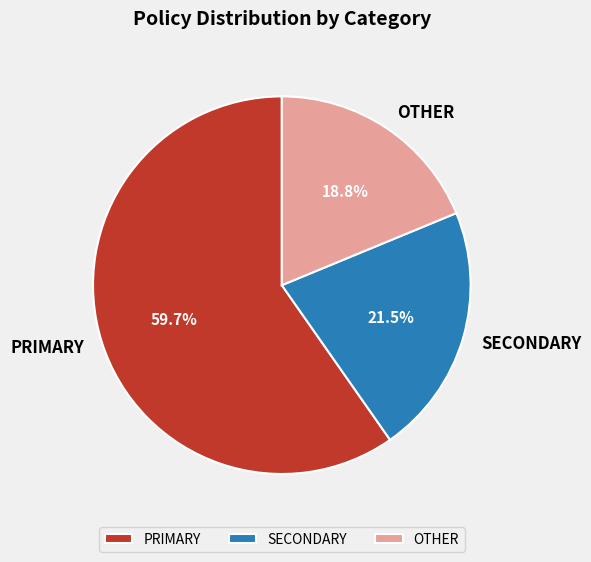

Combined, what portion of the pie is OTHER and PRIMARY?

78.5%